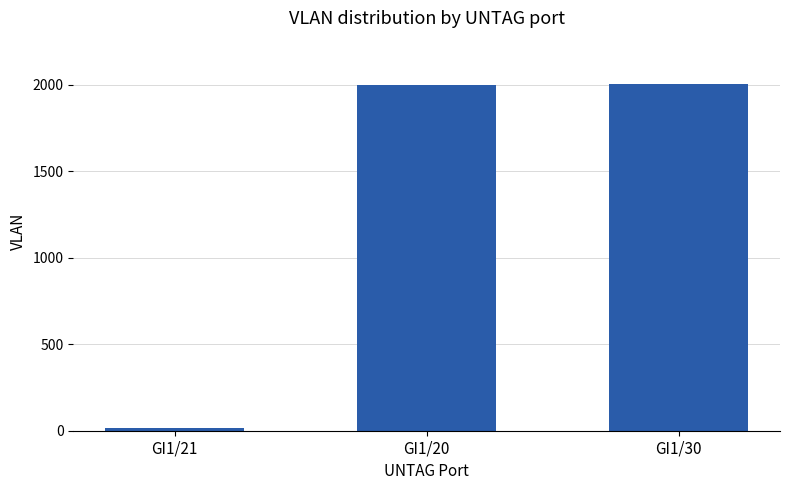

What position from the right is GI1/30?

1